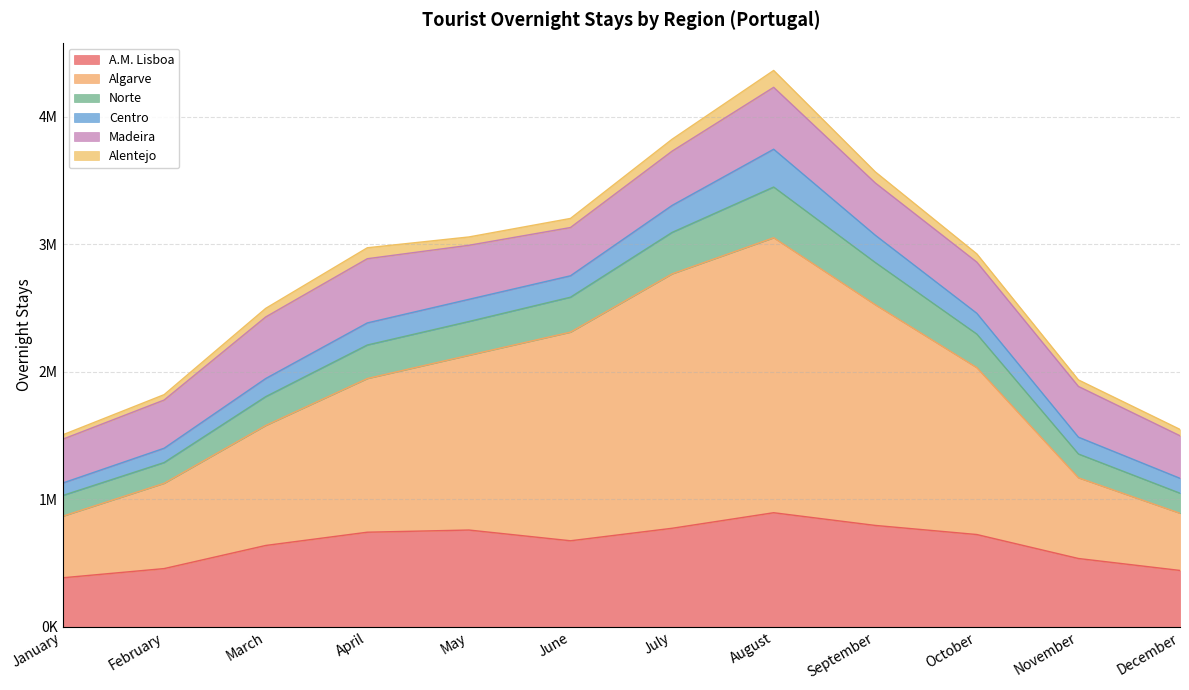

At which category does Algarve reach its first local peak?

August